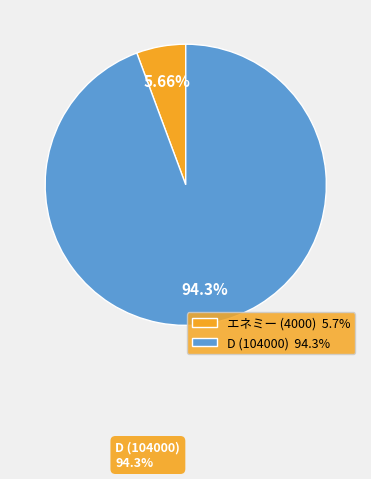

What is the largest slice in the pie chart?

D (104000)